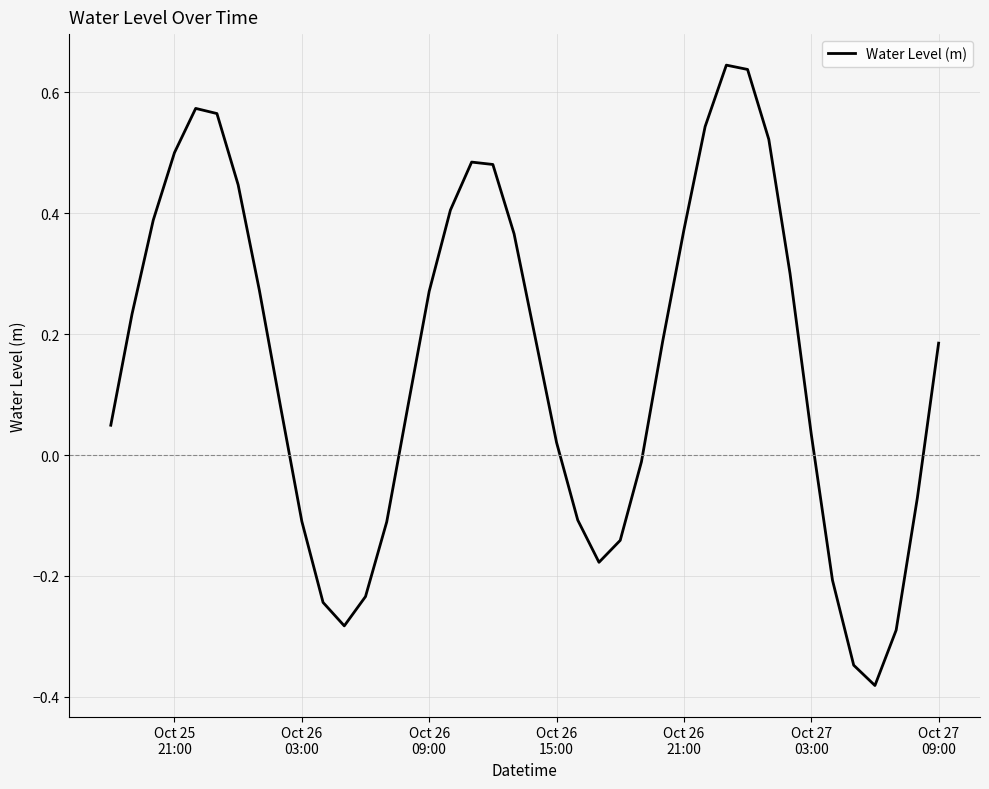

What is the difference between the maximum and minimum values?

1.0